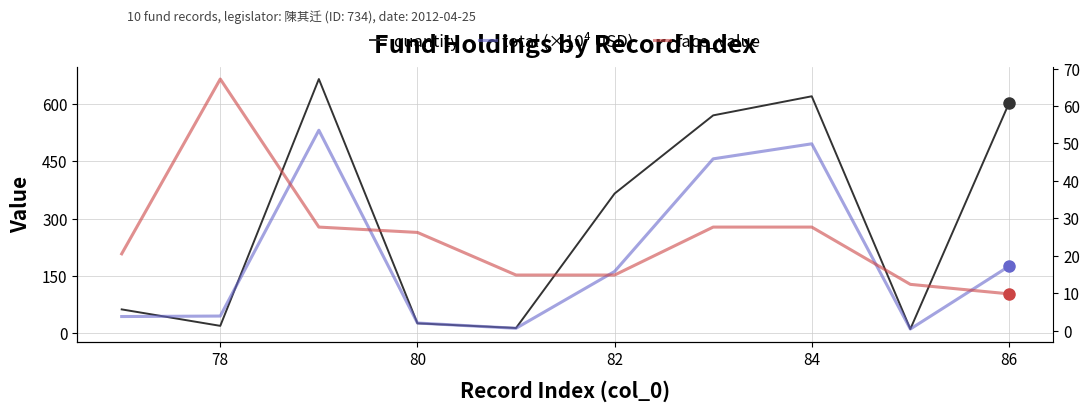

What is the difference between the maximum and minimum values in the face_value series?

57.4